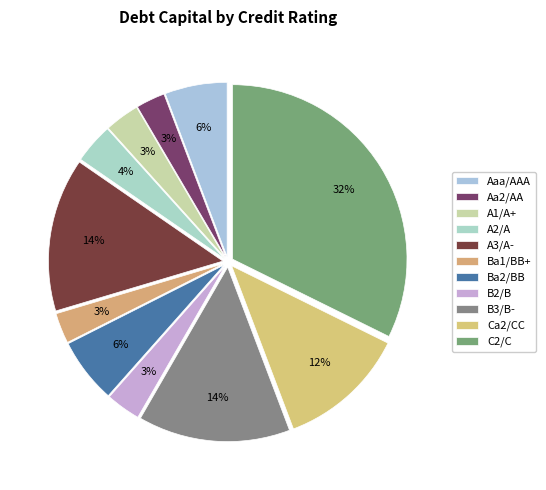

How many slices are in this pie chart?

11